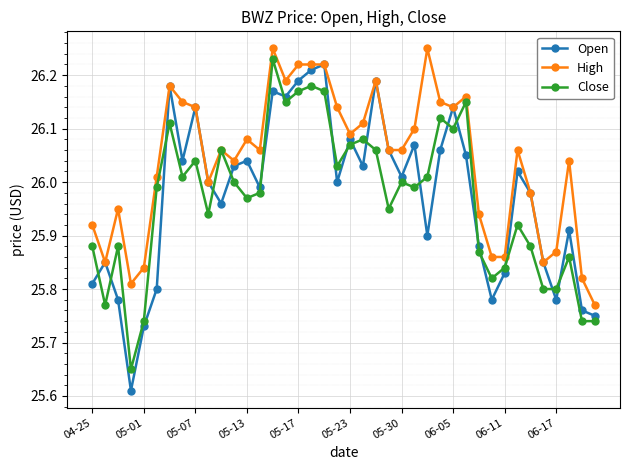

True or false: High has more than 2 points higher than both neighbors.

True